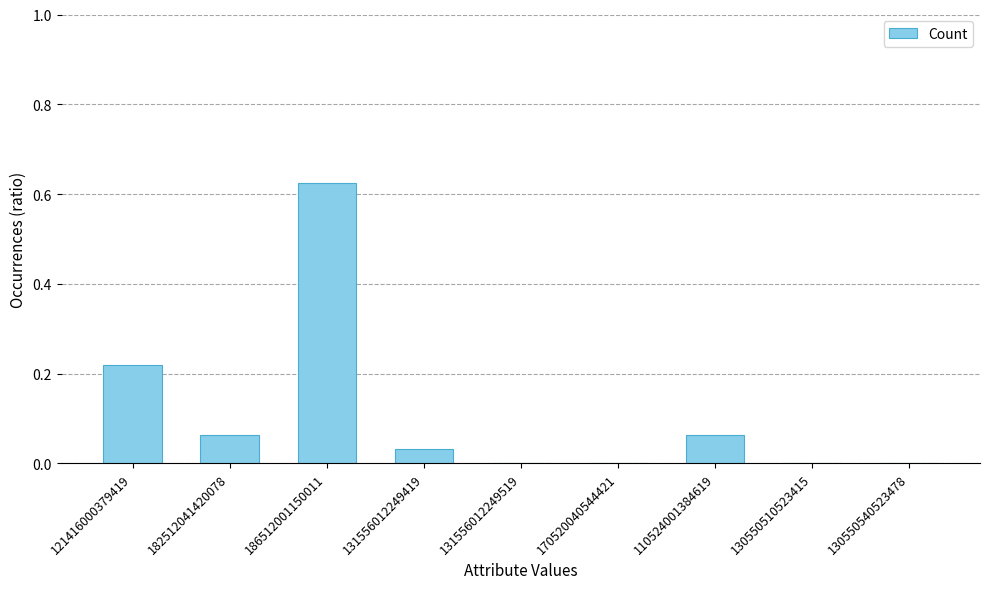

What is the change in value from 186512001150011 to 110524001384619?

-0.6